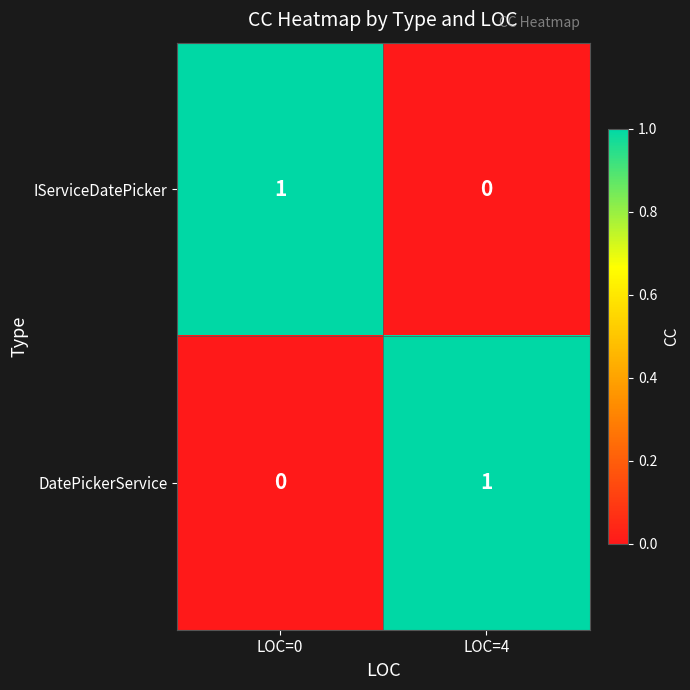

List the labels in order of DatePickerService value, smallest first.

LOC=0, LOC=4